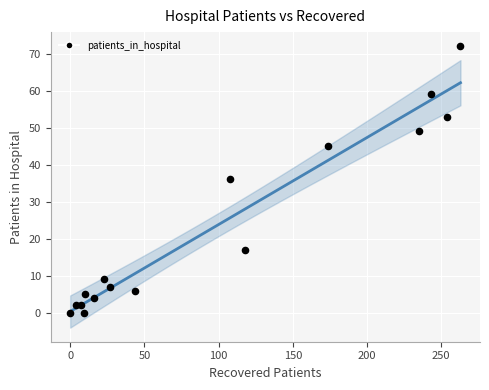

What is the range of Y values (max minus min)?

72